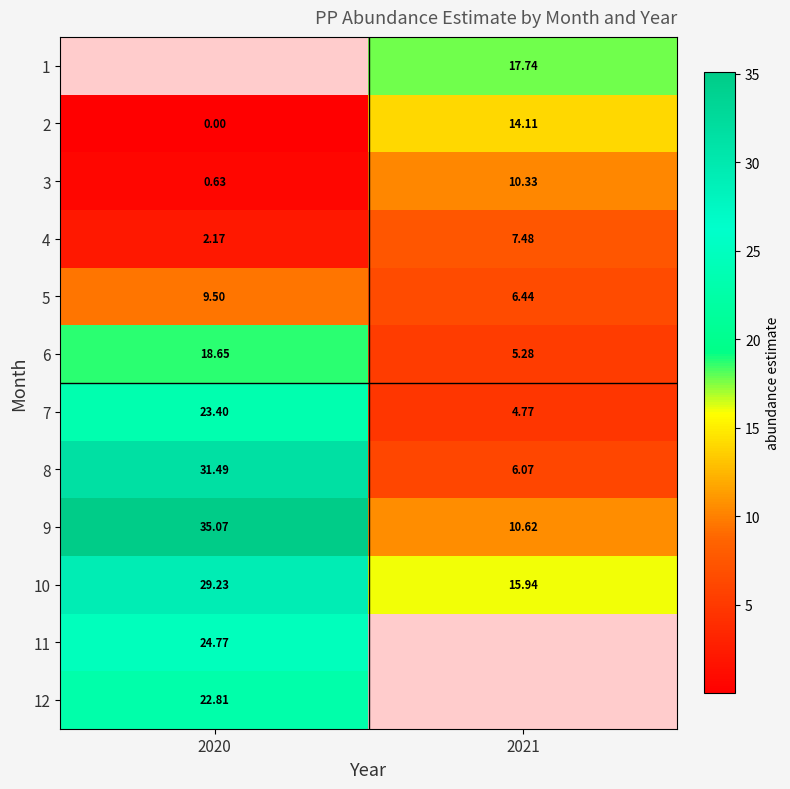

How many distinct data groups are displayed?

12